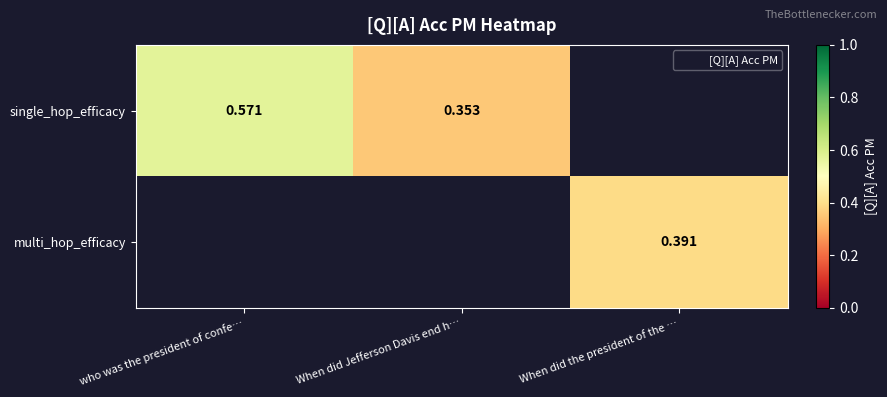

What is the greatest value displayed?

0.6